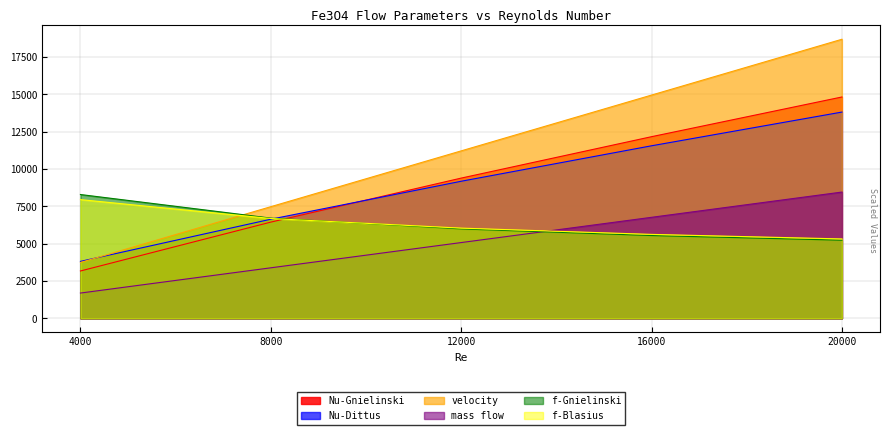

How many lines are shown in the chart?

6